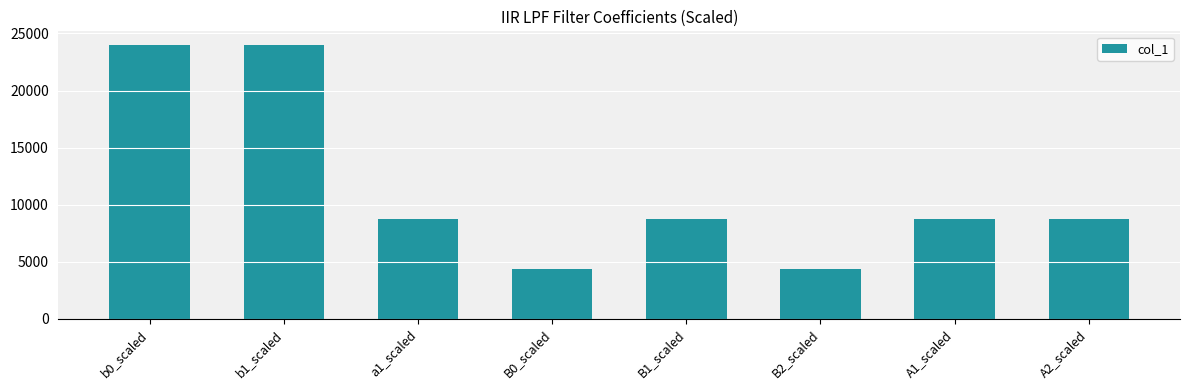

How many bars are there in total?

8